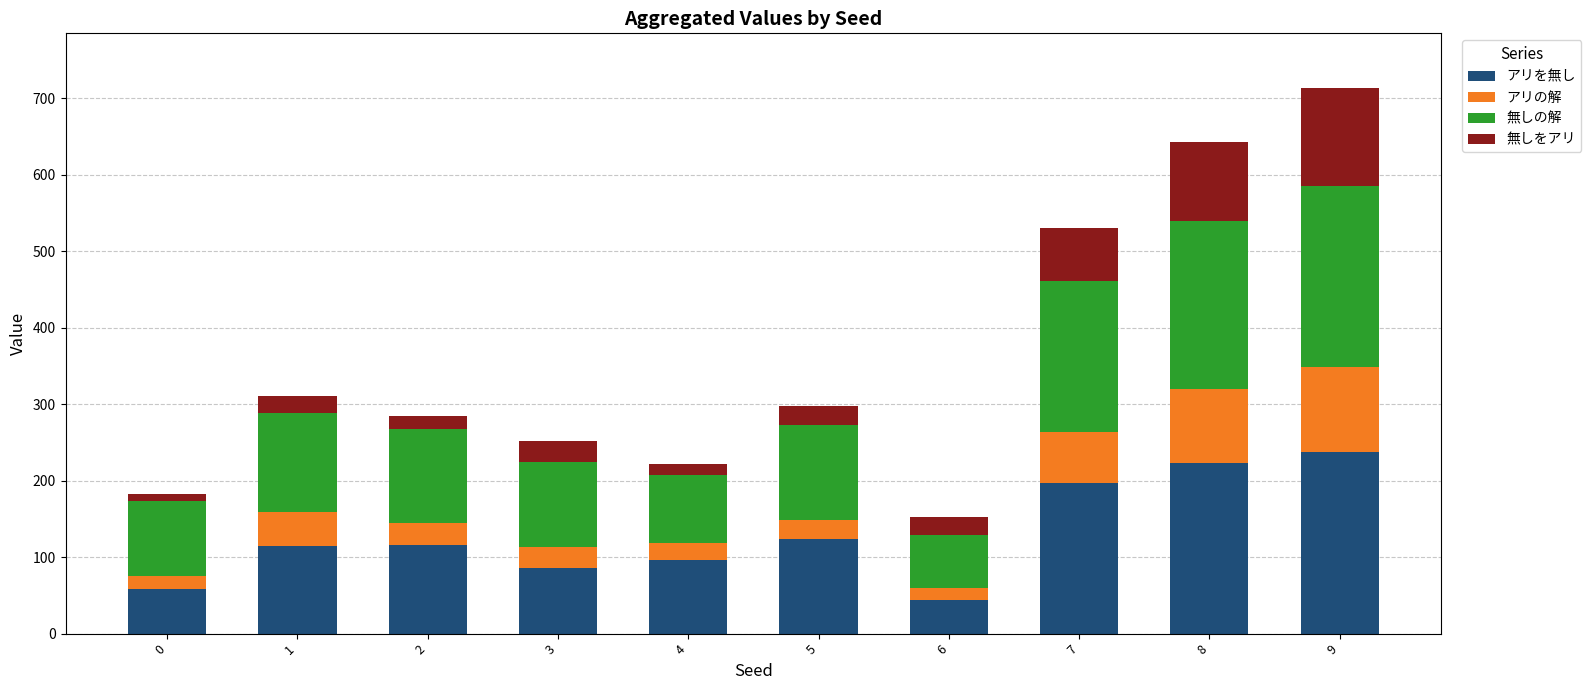

What is the total value across all series at 3?

252.0